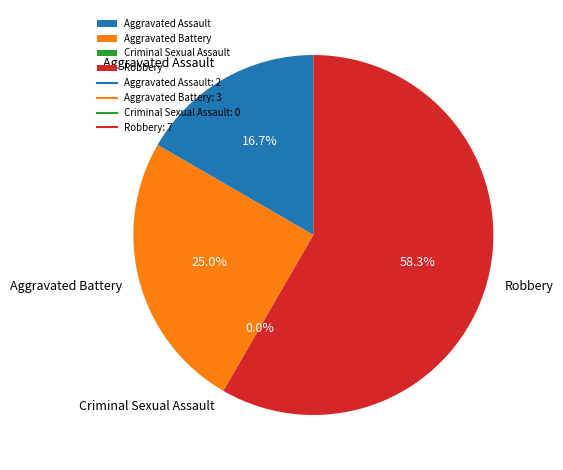

To the nearest percent, what is the combined percentage of Aggravated Assault and Aggravated Battery?

42%